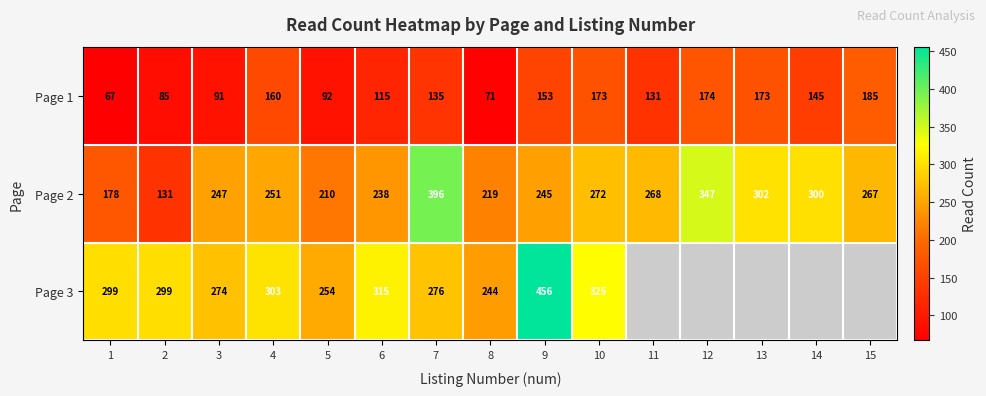

The value of Page 1 at 2 is 85. True or false?

True